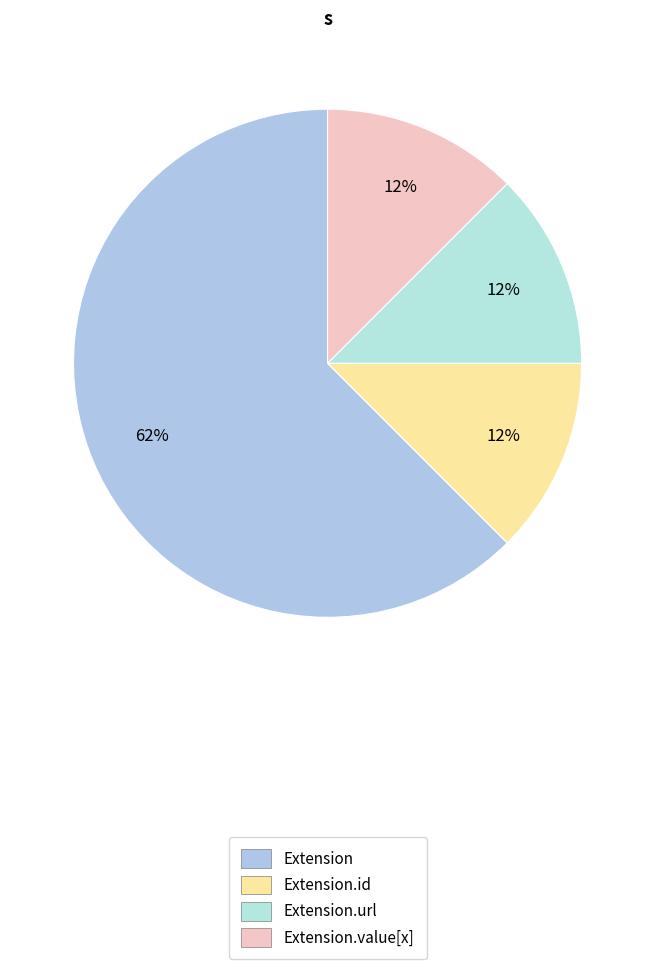

How many slices are in this pie chart?

4